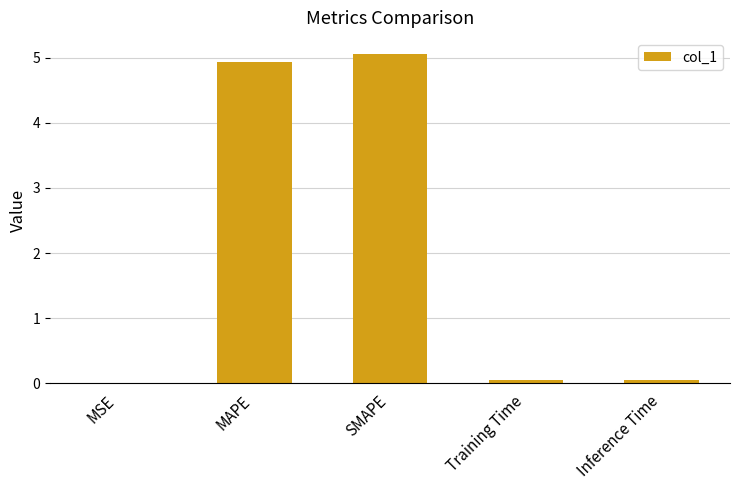

What is the sum of all values?

10.1